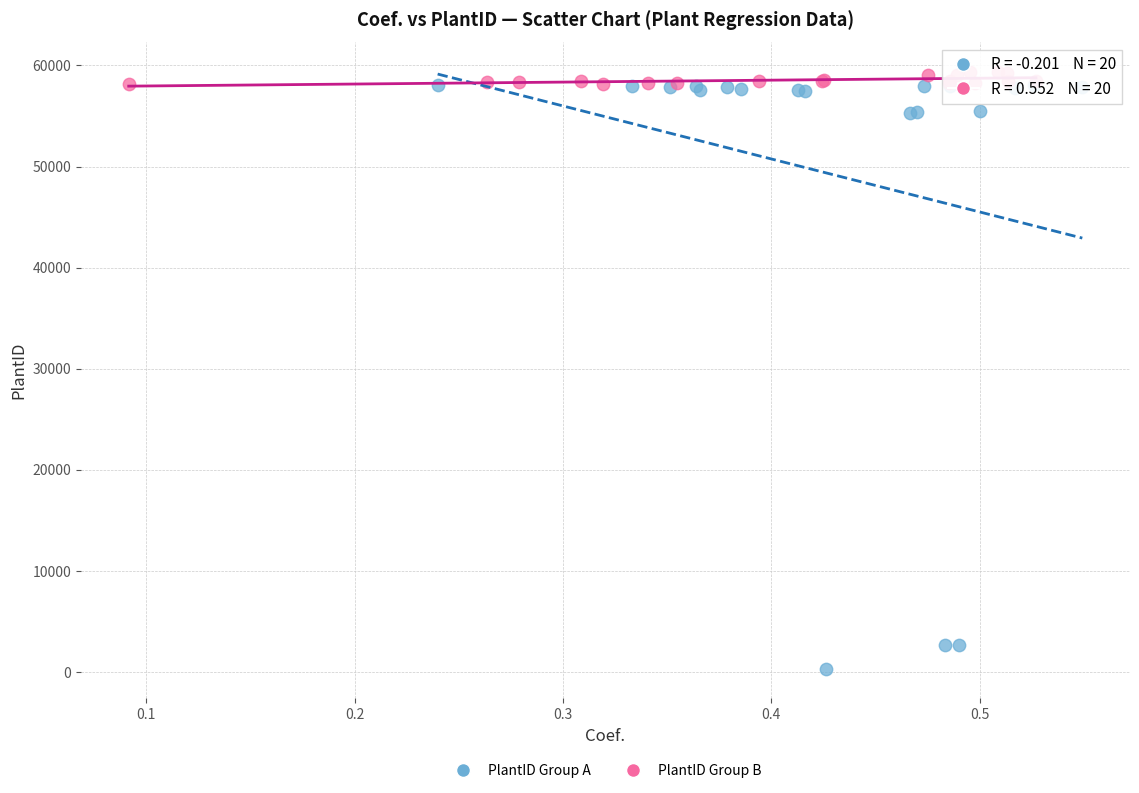

Which series contains the lowest Y value?

PlantID Group A